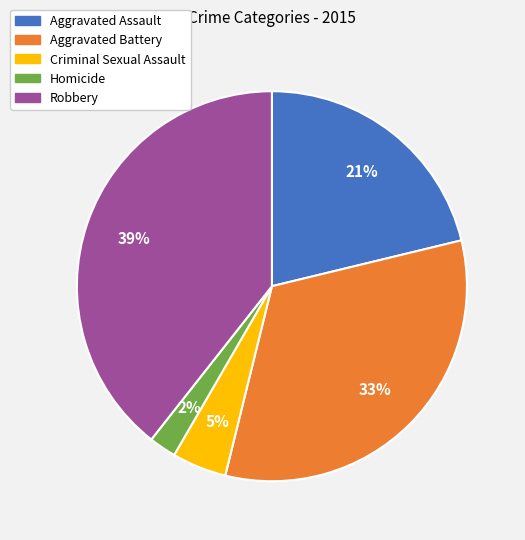

To the nearest percent, what is the combined percentage of Aggravated Battery and Homicide?

35%